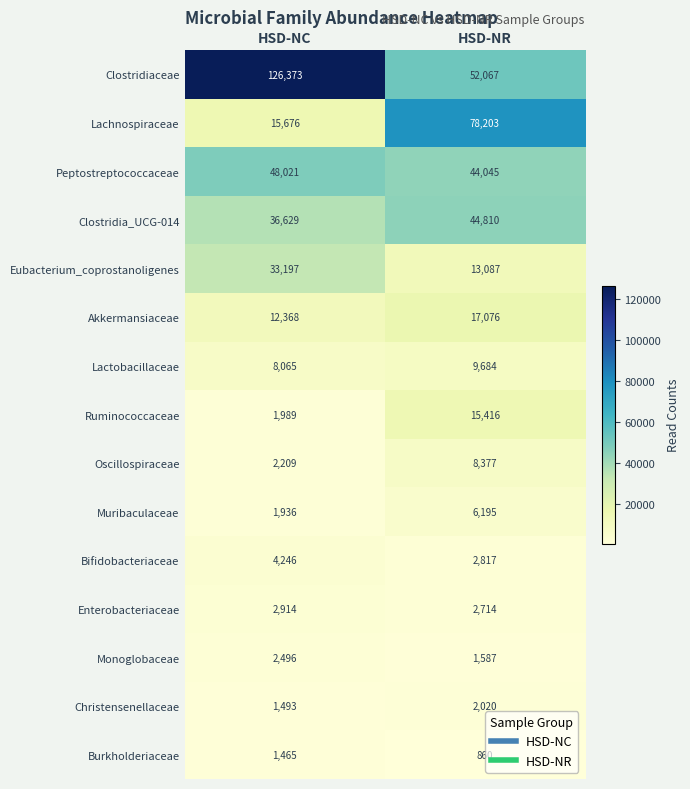

Reading right to left, extract all data points from this chart.

Clostridiaceae: 52067	126373
Lachnospiraceae: 78203	15676
Peptostreptococcaceae: 44045	48021
Clostridia_UCG-014: 44810	36629
Eubacterium_coprostanoligenes: 13087	33197
Akkermansiaceae: 17076	12368
Lactobacillaceae: 9684	8065
Ruminococcaceae: 15416	1989
Oscillospiraceae: 8377	2209
Muribaculaceae: 6195	1936
Bifidobacteriaceae: 2817	4246
Enterobacteriaceae: 2714	2914
Monoglobaceae: 1587	2496
Christensenellaceae: 2020	1493
Burkholderiaceae: 860	1465